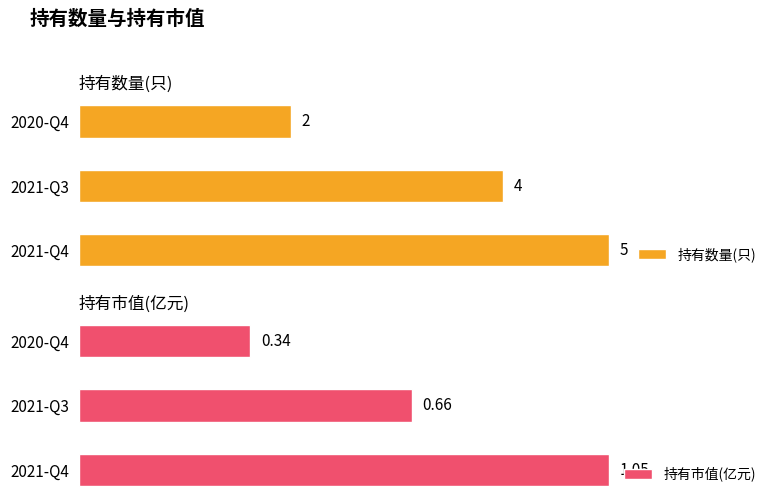

Which series has the widest spread of values?

持有数量(只)